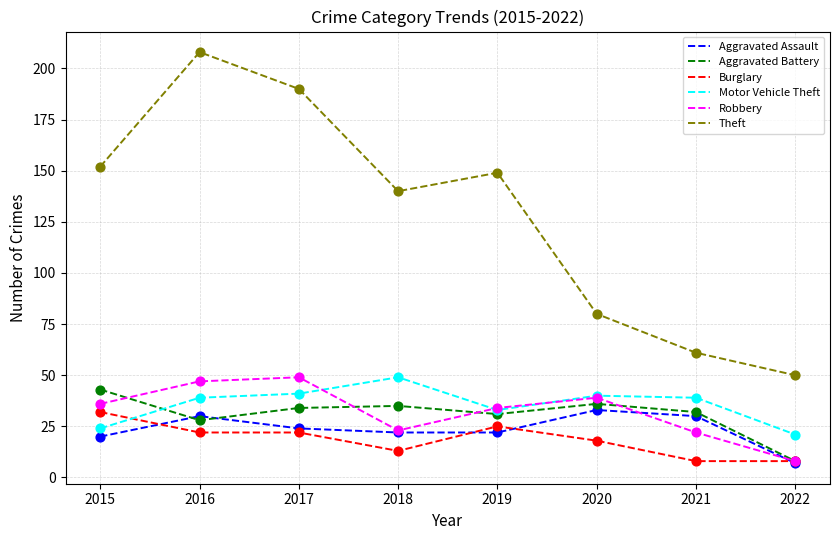

Which series has the largest total across all categories?

Theft